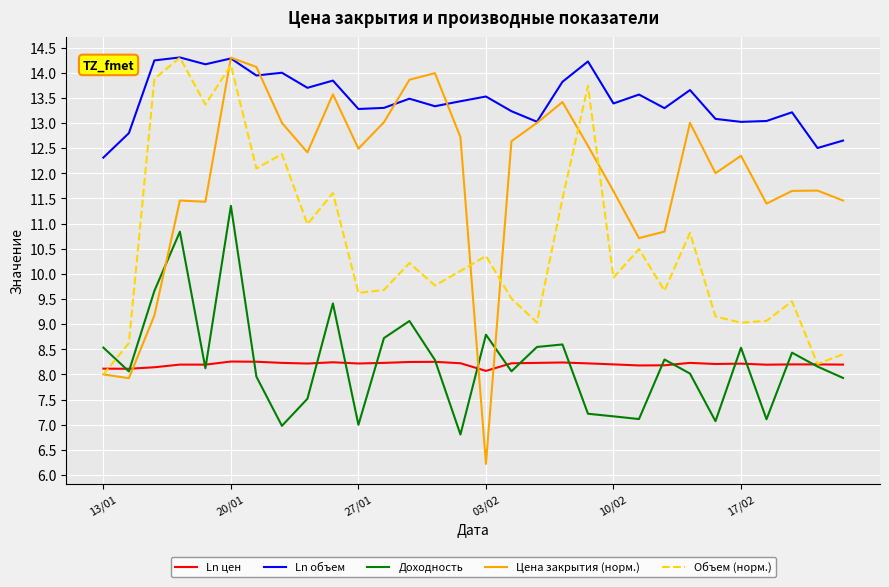

How many interior local peaks does the Объем (норм.) series have?

10